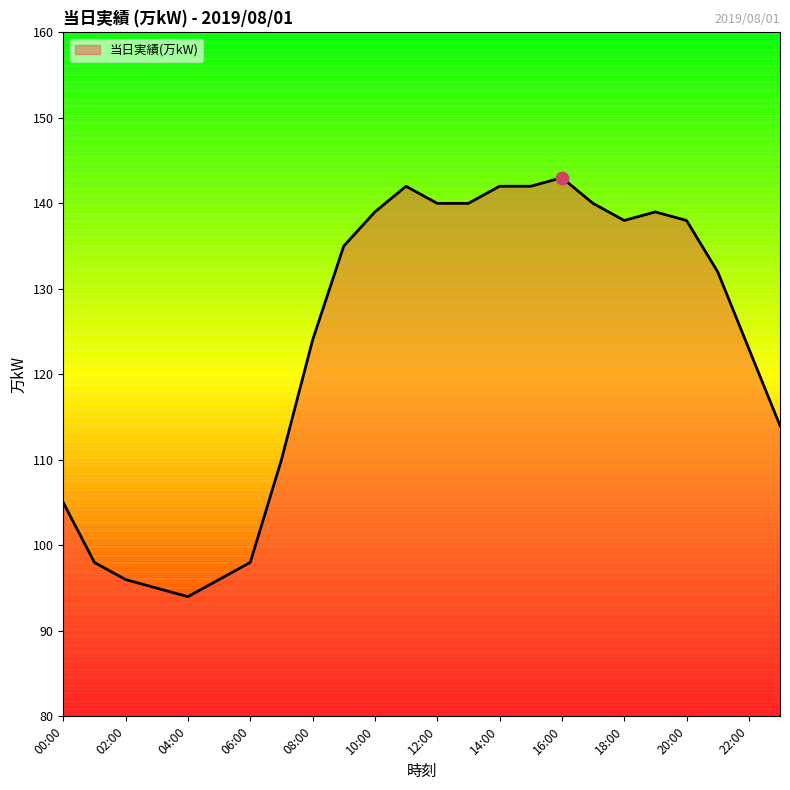

What is the difference between the maximum and minimum values?

49